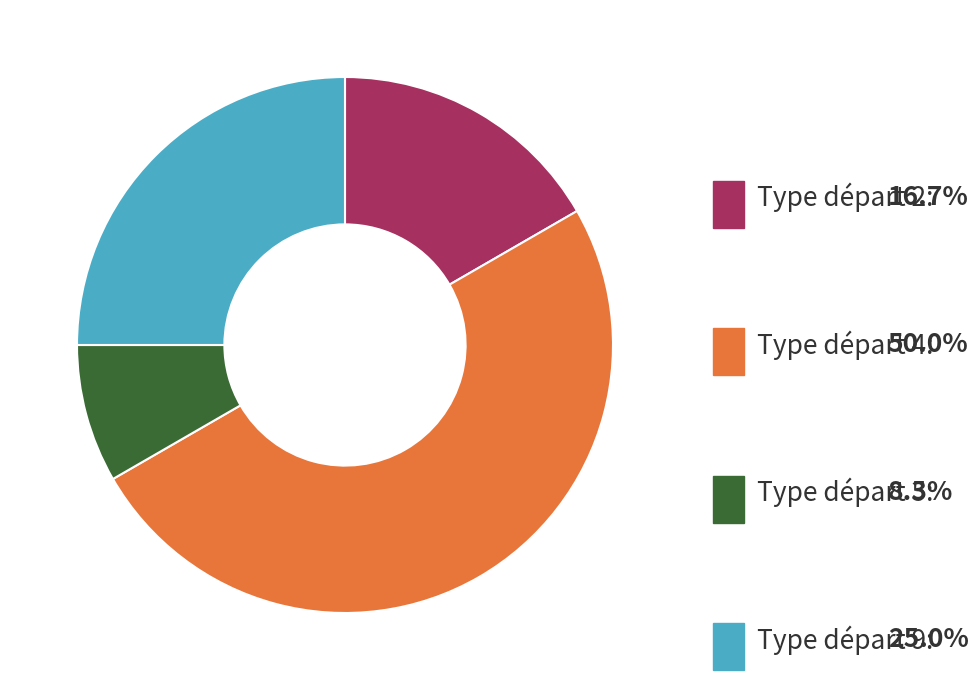

Does Type départ 5 represent more than half of the total?

No